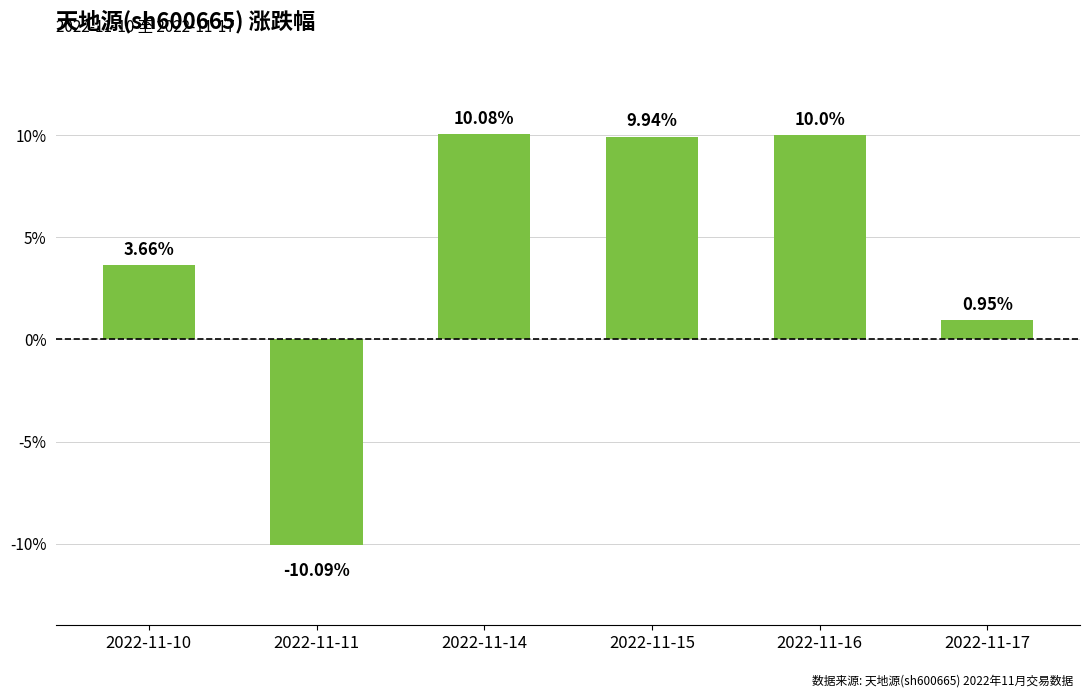

List the labels in order of value, largest first.

2022-11-14, 2022-11-16, 2022-11-15, 2022-11-10, 2022-11-17, 2022-11-11